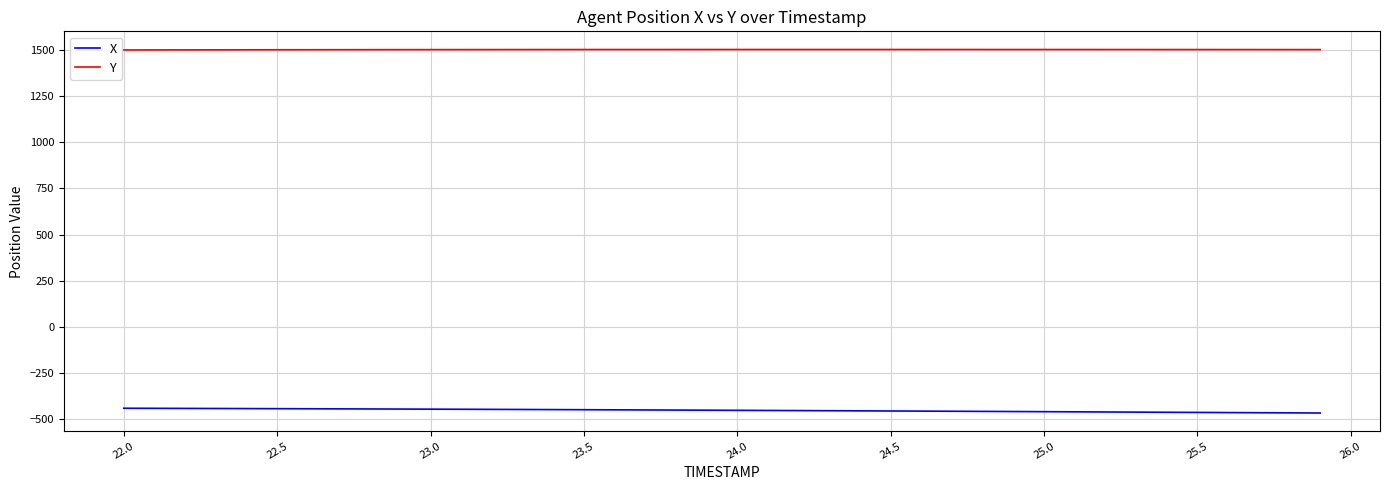

True or false: Y and X intersect in this chart.

False